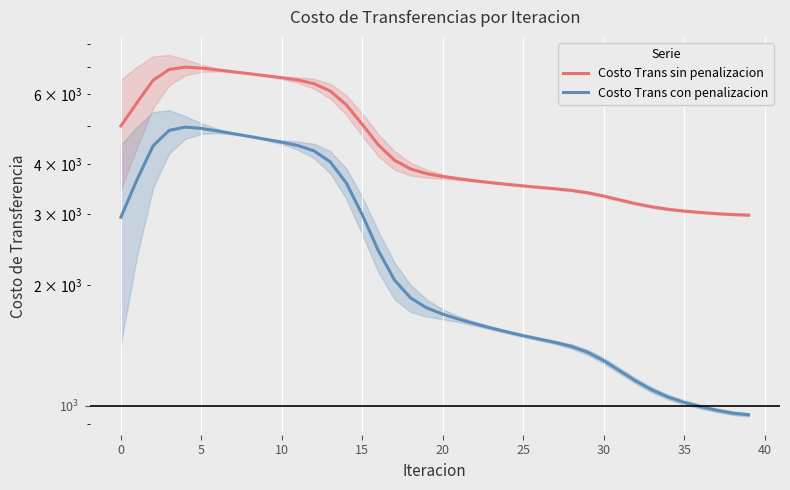

What are all the series names shown in the legend?

Costo Trans sin penalizacion, Costo Trans con penalizacion